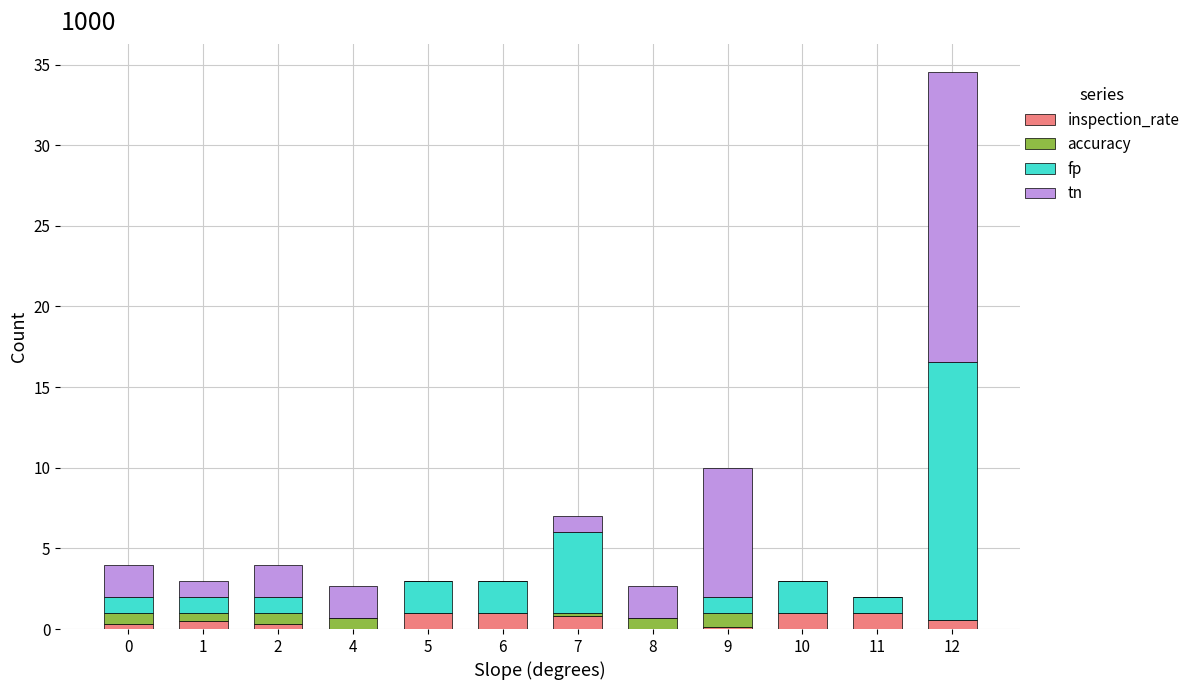

At which category is the sum across all series the highest?

12